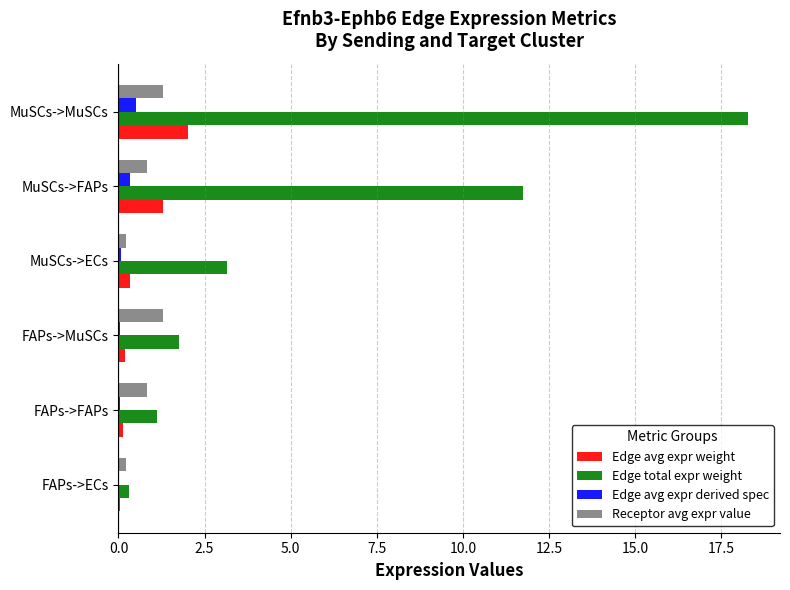

The Edge total expr weight series shows 18.3 at MuSCs->MuSCs. True or false?

True